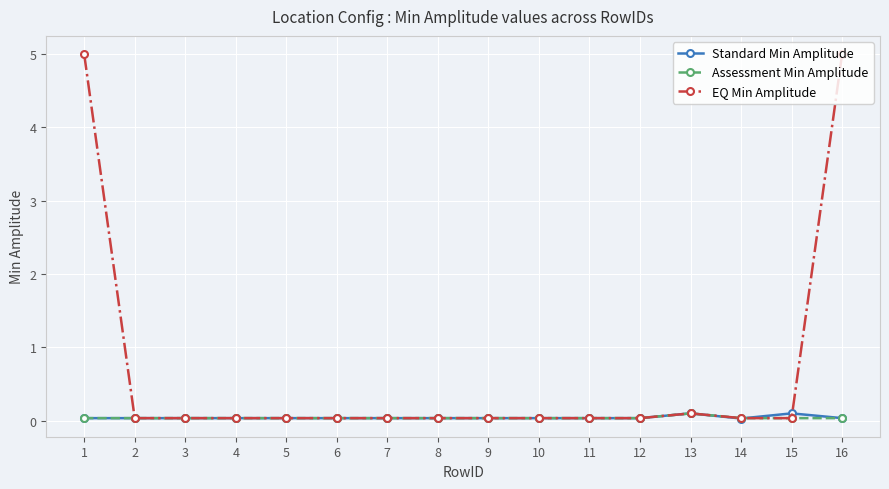

How many lines are shown in the chart?

3